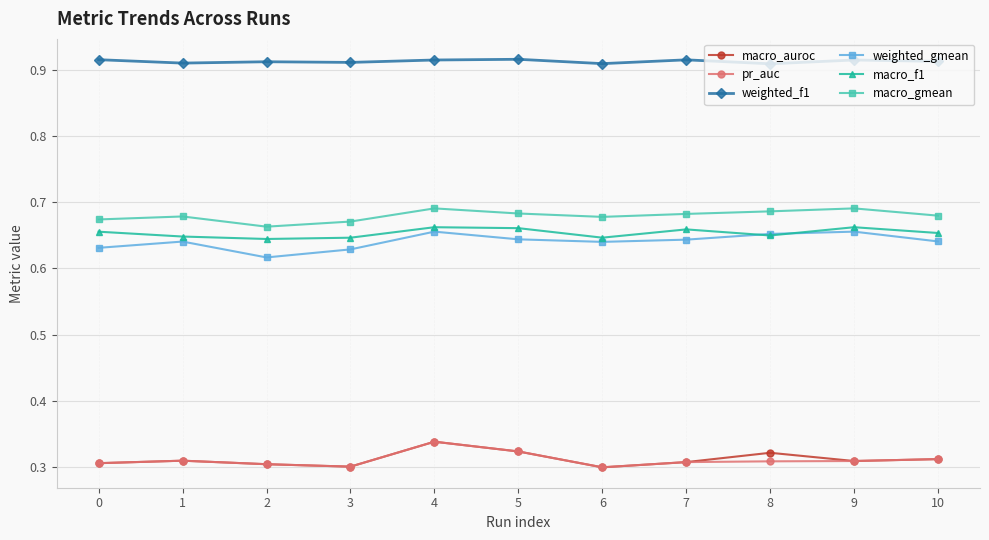

Is it true that weighted_gmean equals 0.3 at 8?

False